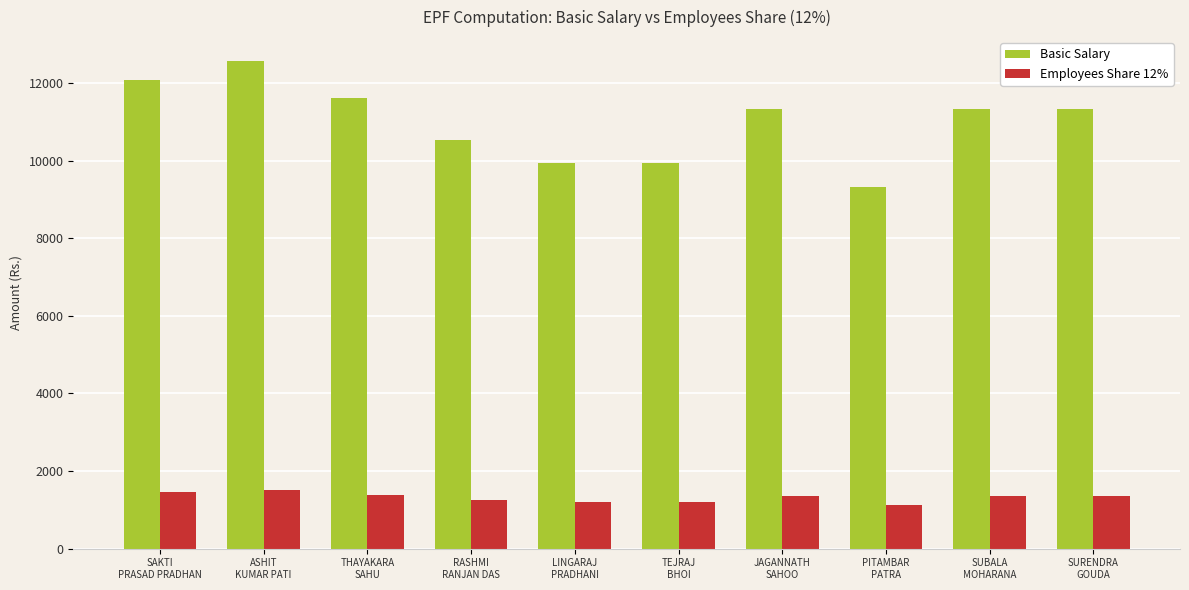

List the series in order of their peak value, lowest first.

Employees Share 12%, Basic Salary